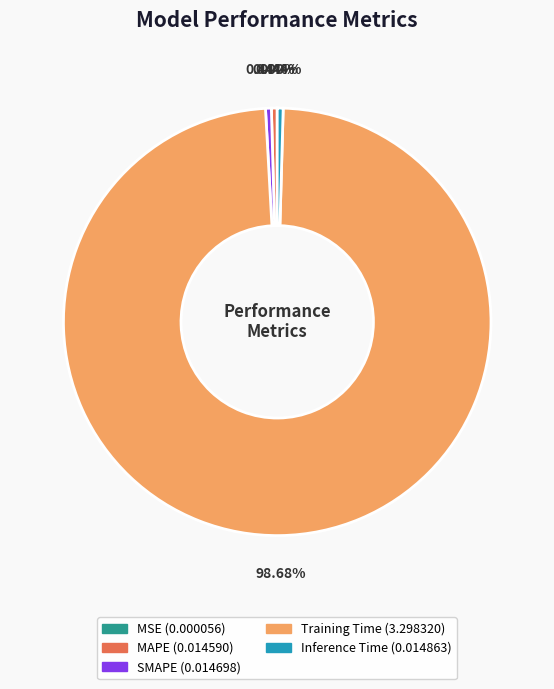

Which category has the biggest portion of the pie?

Training Time